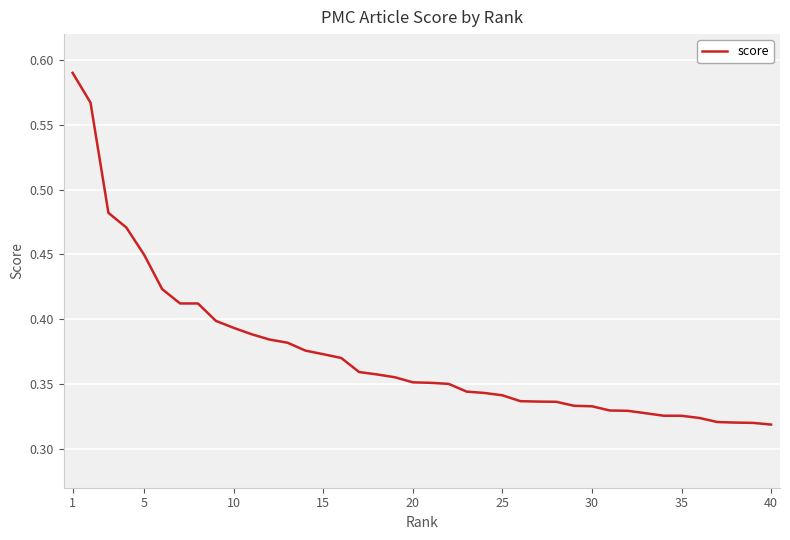

Is this an area chart (filled region under the line)?

No